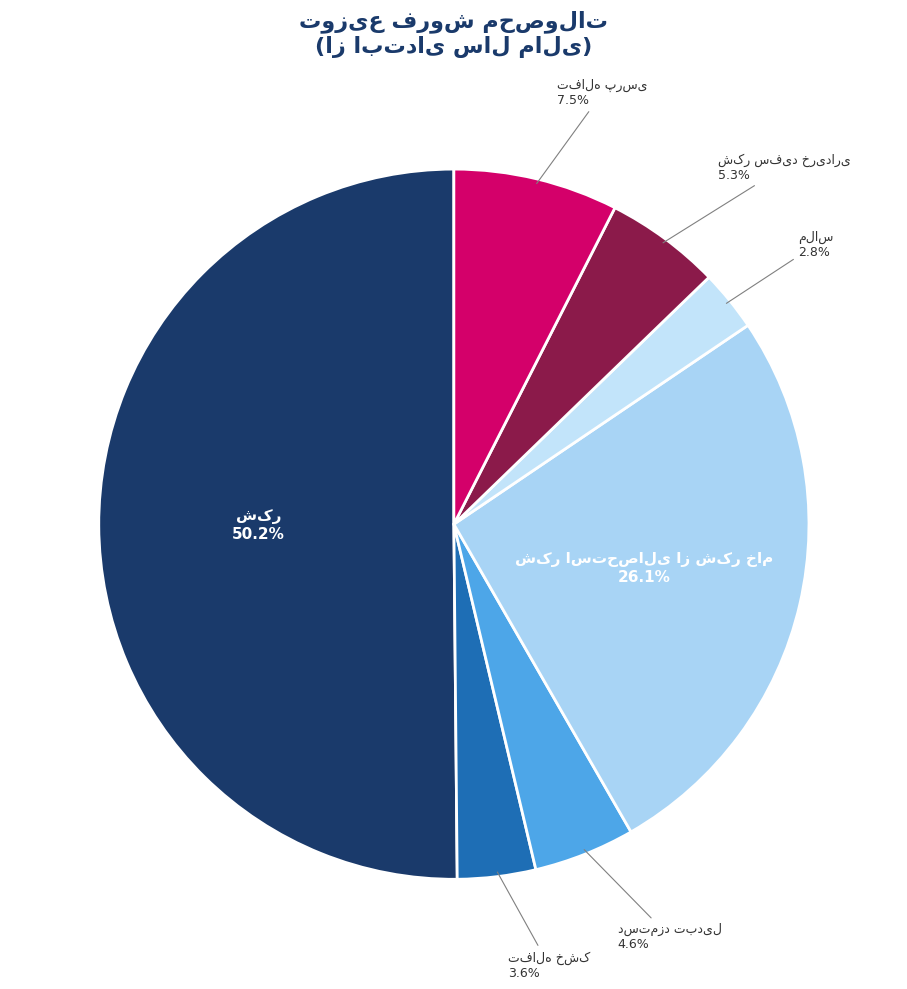

The ملاس slice represents 3% of the pie. True or false?

True